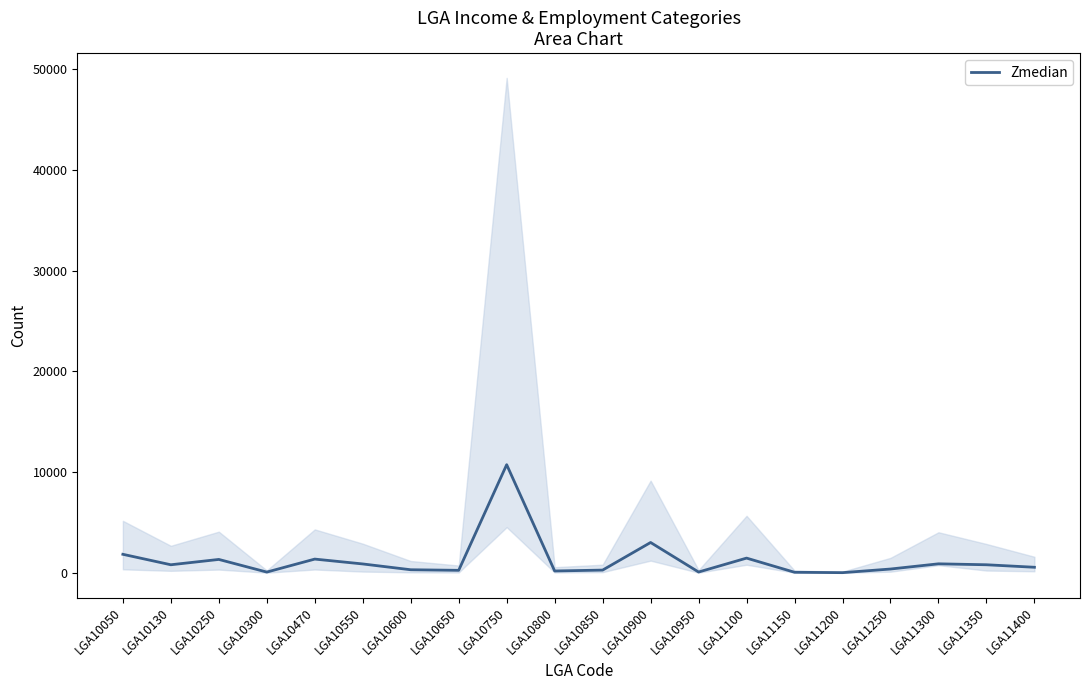

How many data points does each series have?

20